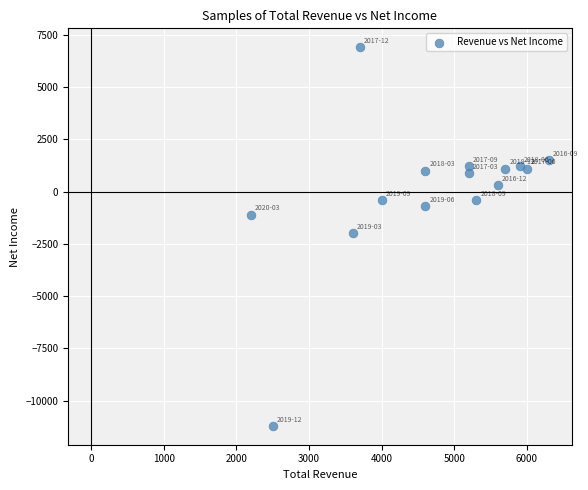

What is the range of Y values (max minus min)?

18100